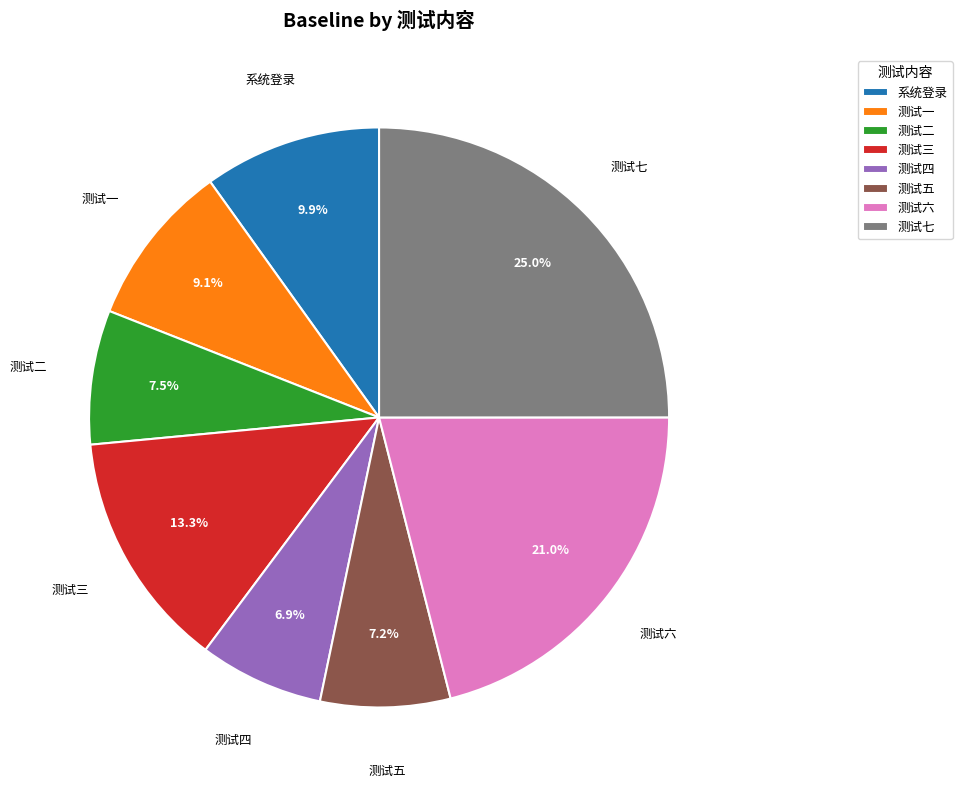

Approximately how many times larger is the value at 测试六 compared to 测试五?

2.9